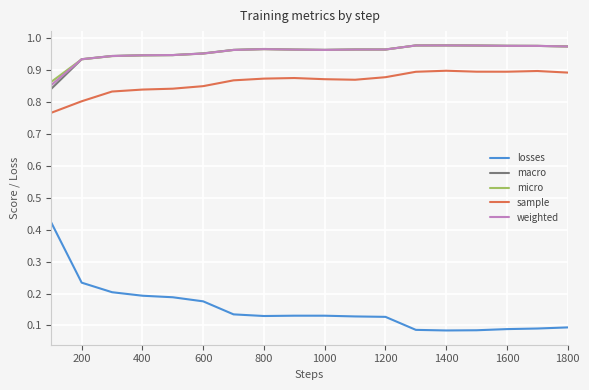

How many lines are shown in the chart?

5